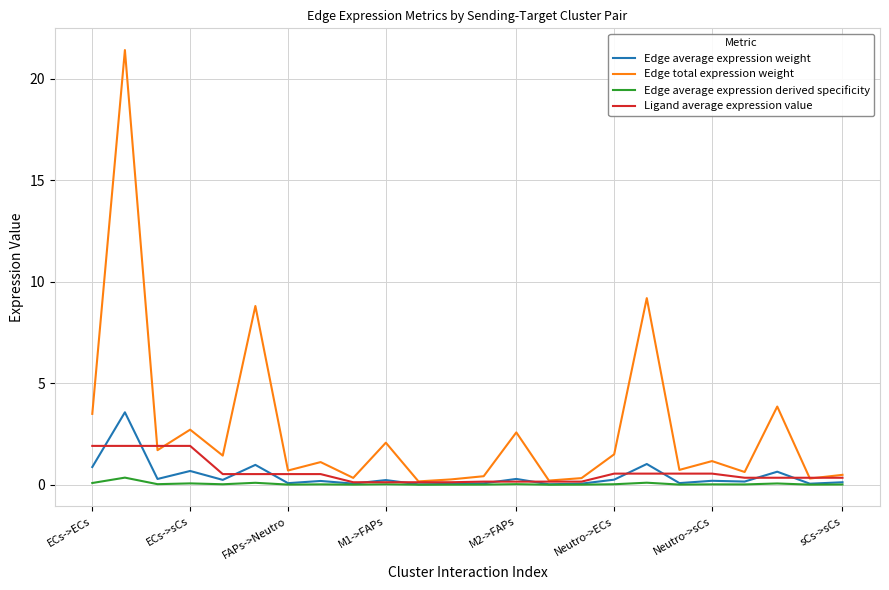

List the series in order of their peak value, lowest first.

Edge average expression derived specificity, Ligand average expression value, Edge average expression weight, Edge total expression weight